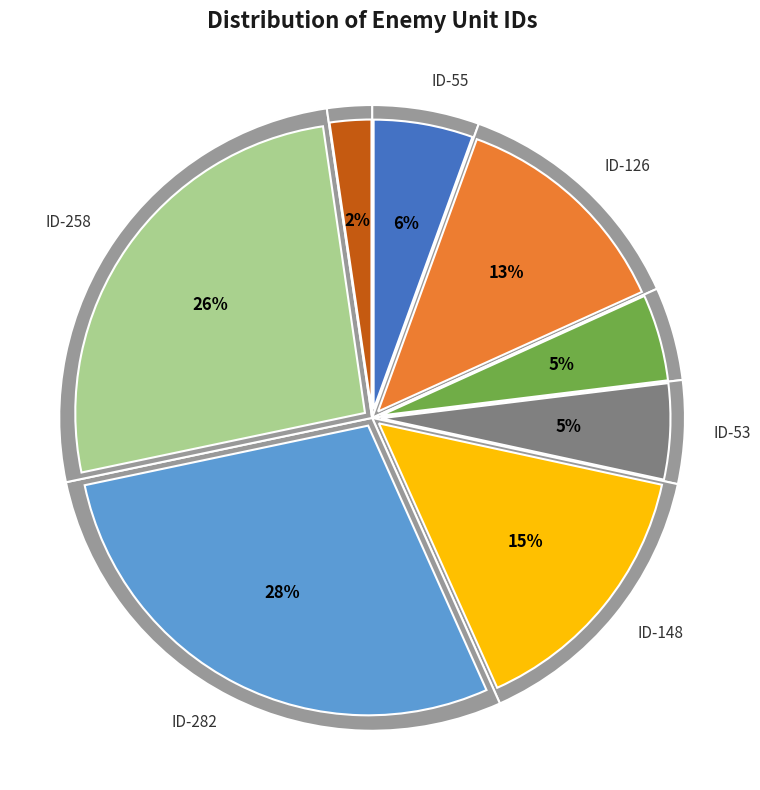

To the nearest percent, what percentage of the pie is ID-53?

5%